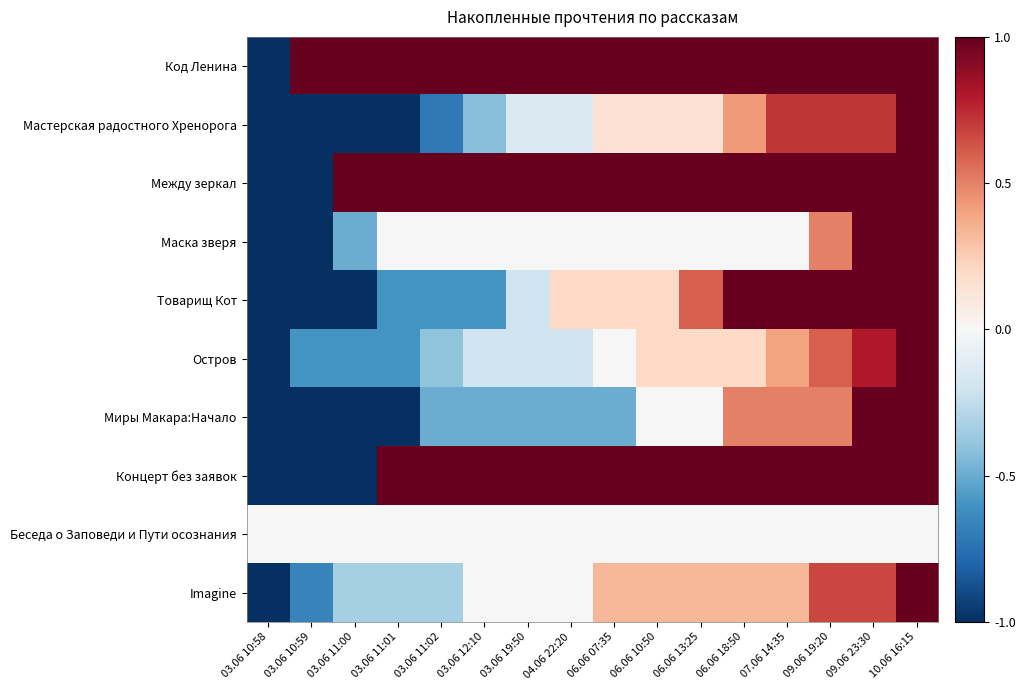

Count the number of categories in the chart.

16